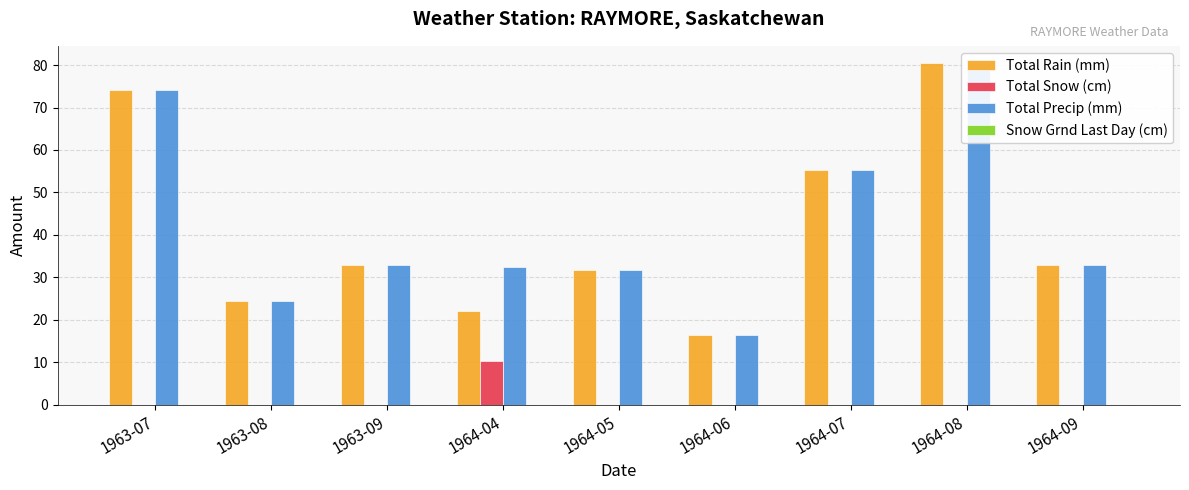

Reading left to right, extract all data points from this chart.

Total Rain (mm): 74.2	24.4	33.0	22.1	31.8	16.5	55.4	80.5	32.8
Total Snow (cm): 0.0	0.0	0.0	10.4	0.0	0.0	0.0	0.0	0.0
Total Precip (mm): 74.2	24.4	33.0	32.5	31.8	16.5	55.4	80.5	32.8
Snow Grnd Last Day (cm): 0.0	0.0	0.0	0.0	0.0	0.0	0.0	0.0	0.0